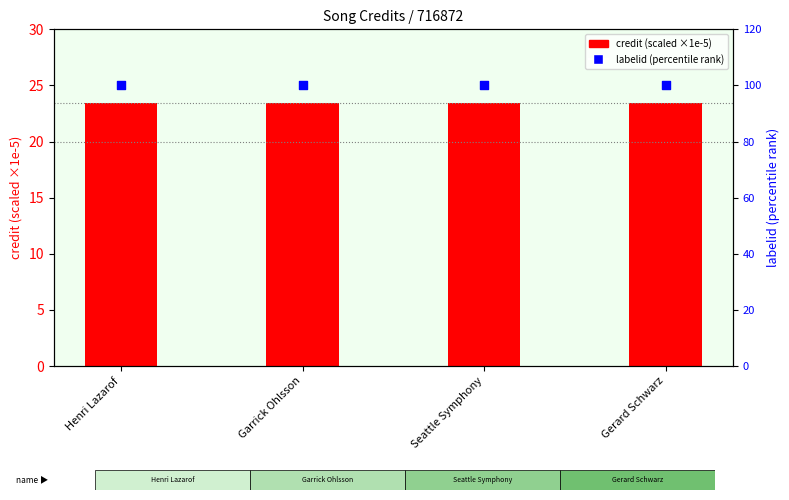

What is the total value across all series at Seattle Symphony?

123.4